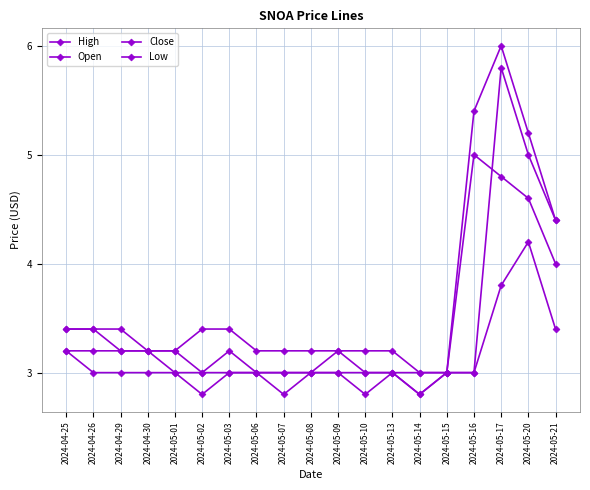

Which label corresponds to the smallest value in the chart?

2024-05-14